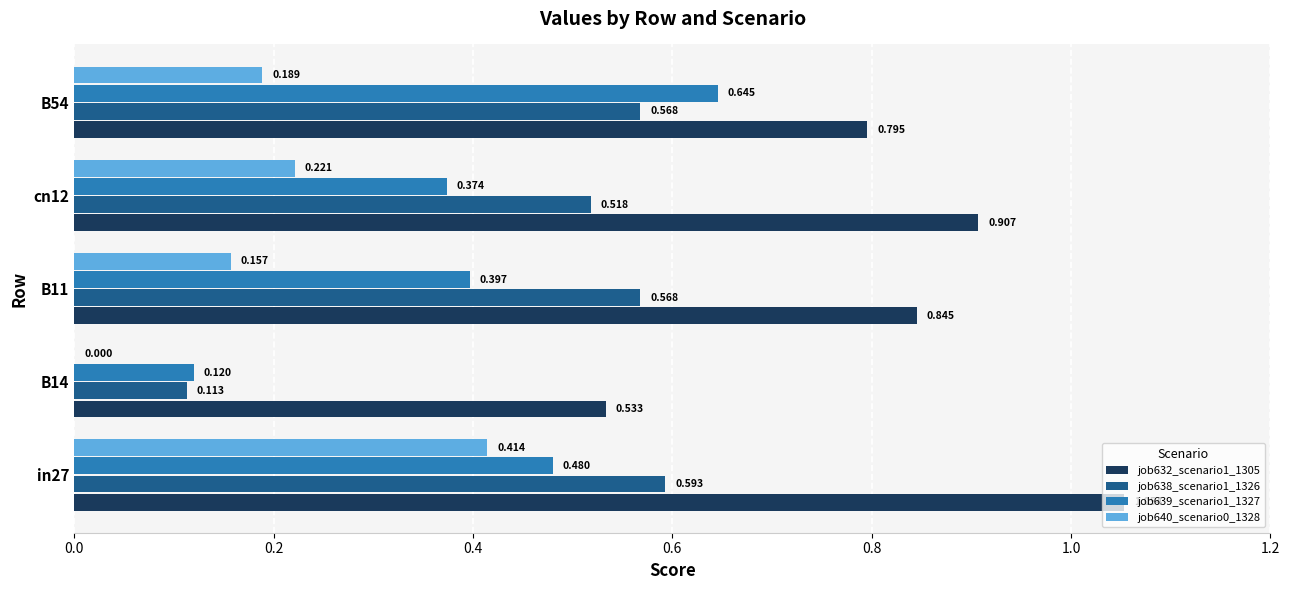

What is the highest value of the job639_scenario1_1327 series?

0.6